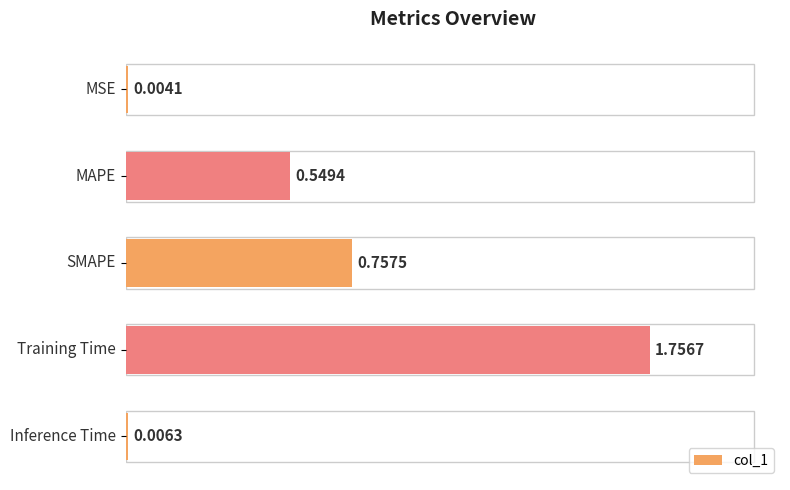

What is the sum of all values?

3.1